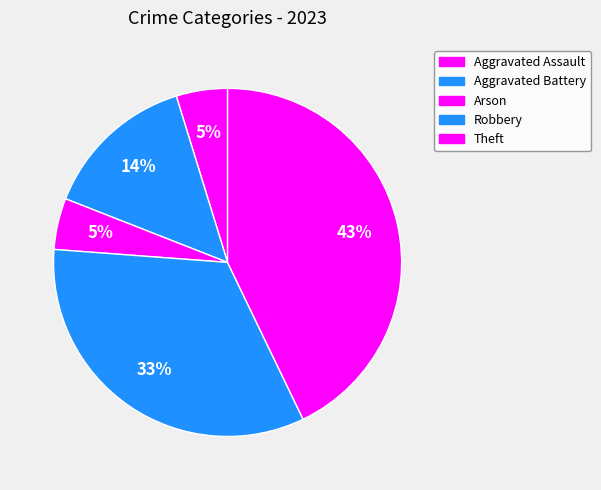

Is it true that Arson is 5% of the pie?

True